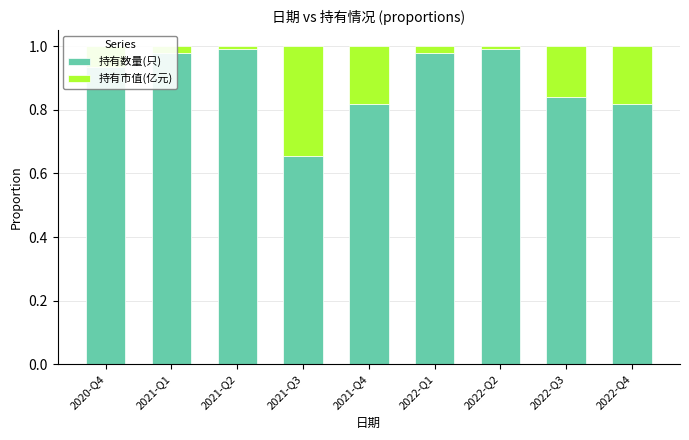

The value of 持有数量(只) at 2022-Q2 is 1.5. True or false?

False